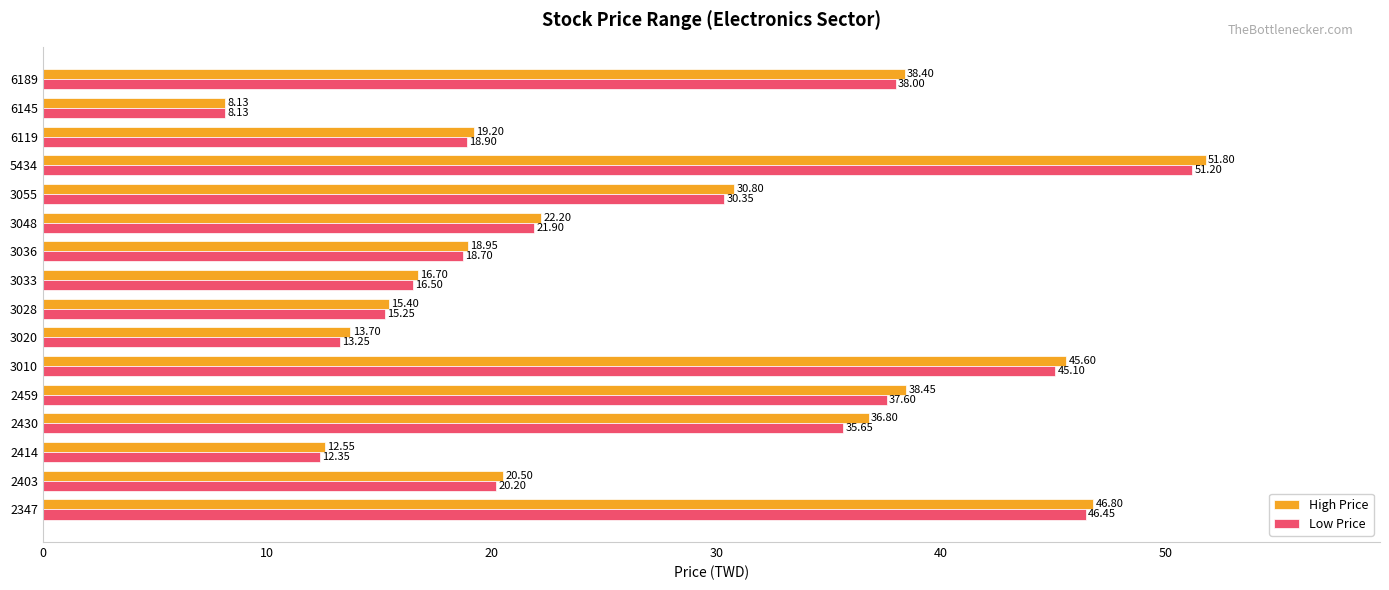

What is the difference between the maximum and minimum values in the High Price series?

43.7